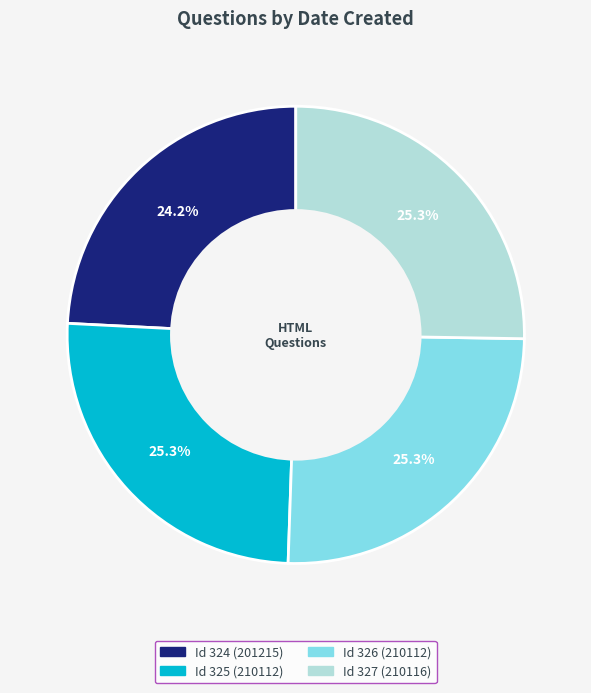

Is there any slice that represents more than half of the pie?

No